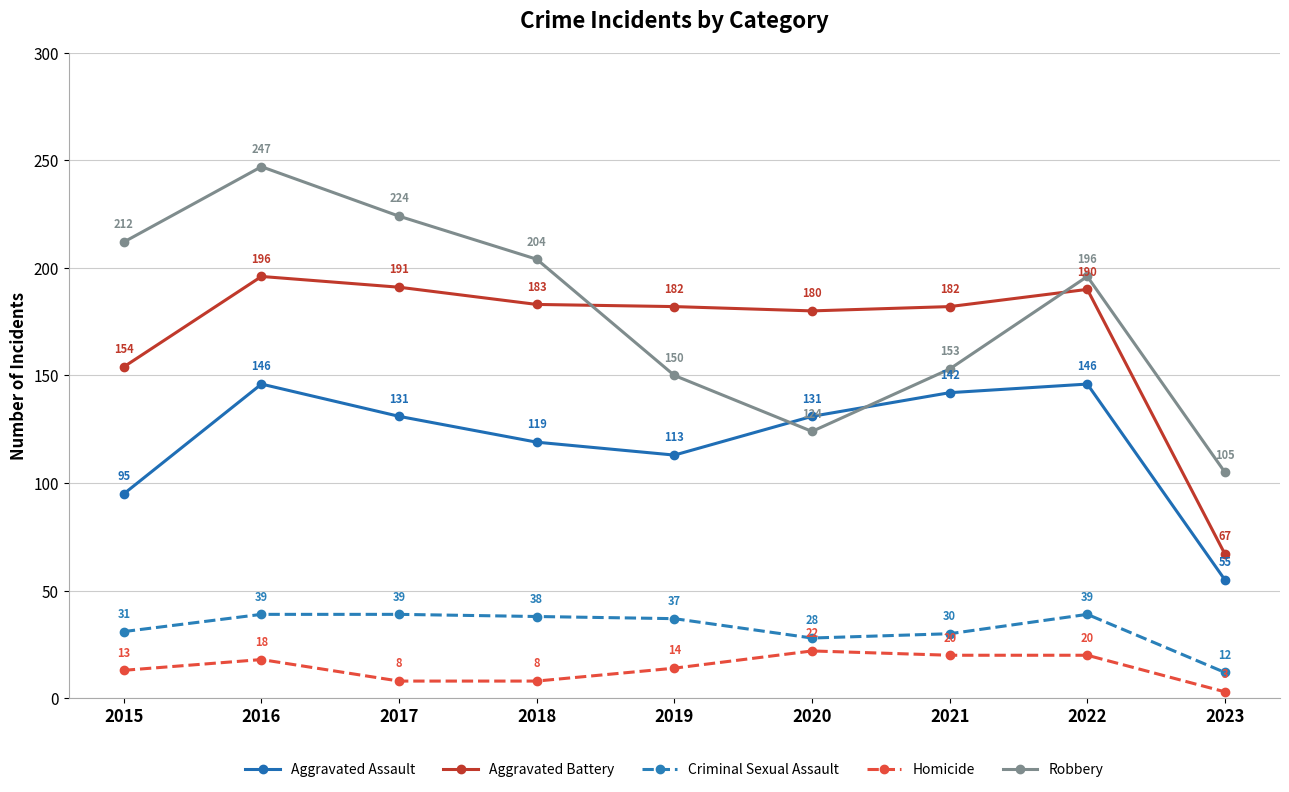

True or false: Robbery has more than 1 interior local peaks.

True